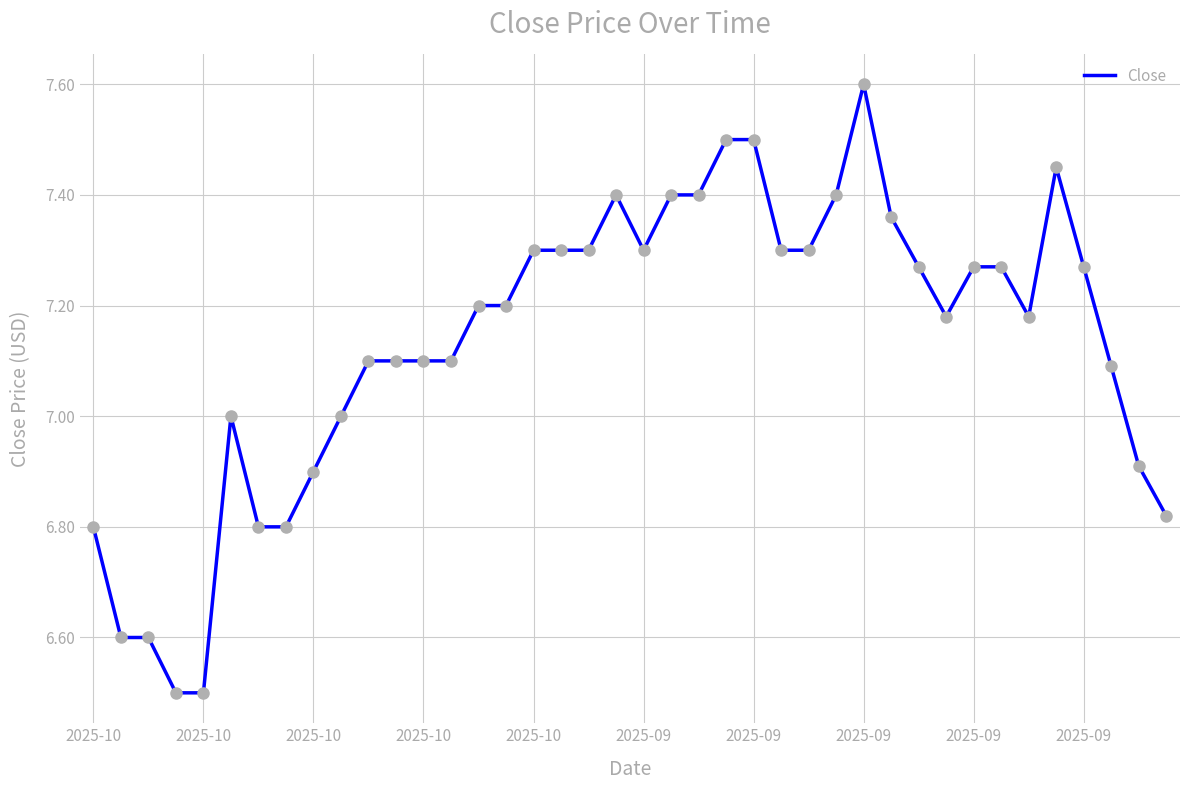

How many lines are shown in the chart?

1